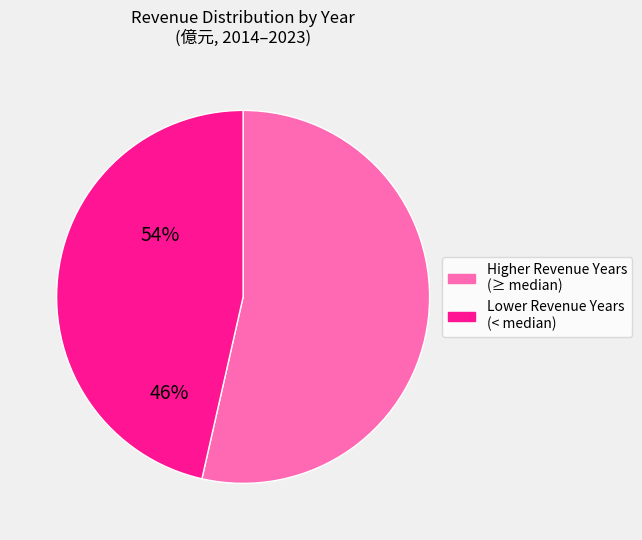

Is there a majority slice in this chart?

Yes